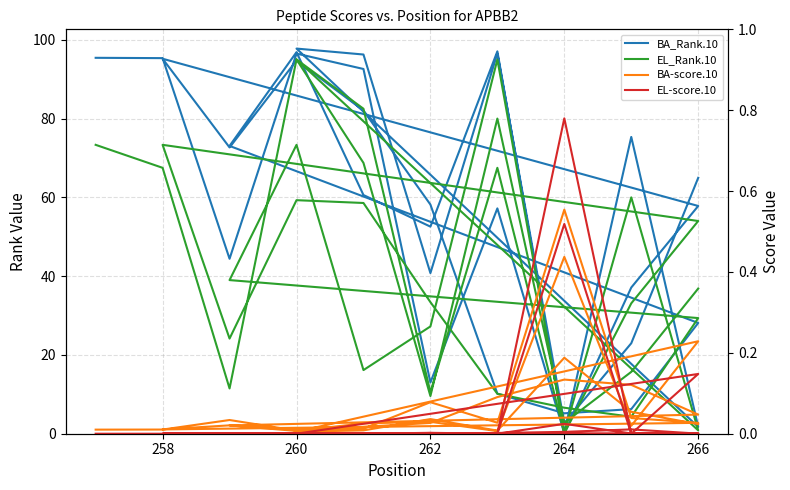

True or false: BA-score.10 has more than 2 points higher than both neighbors.

True